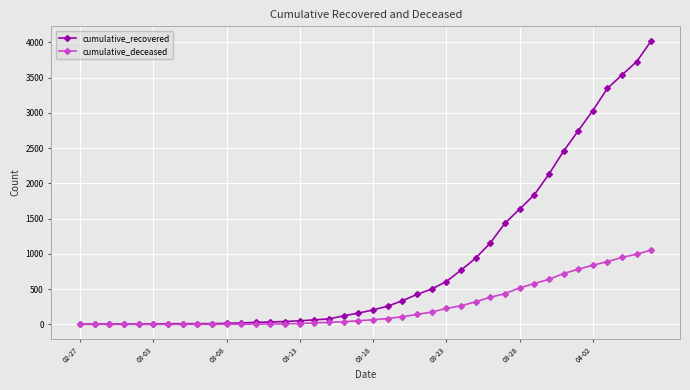

Rank the series by their average value, from lowest to highest.

cumulative_deceased, cumulative_recovered